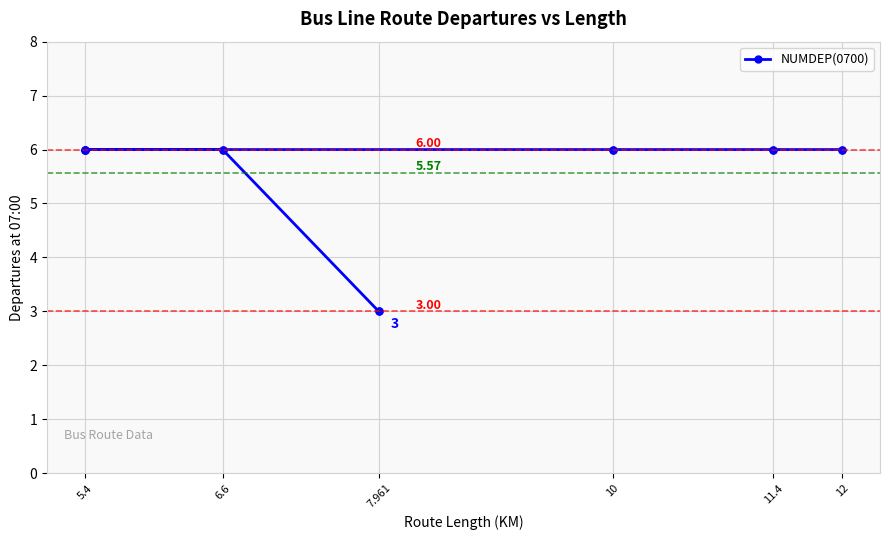

How many lines are shown in the chart?

1